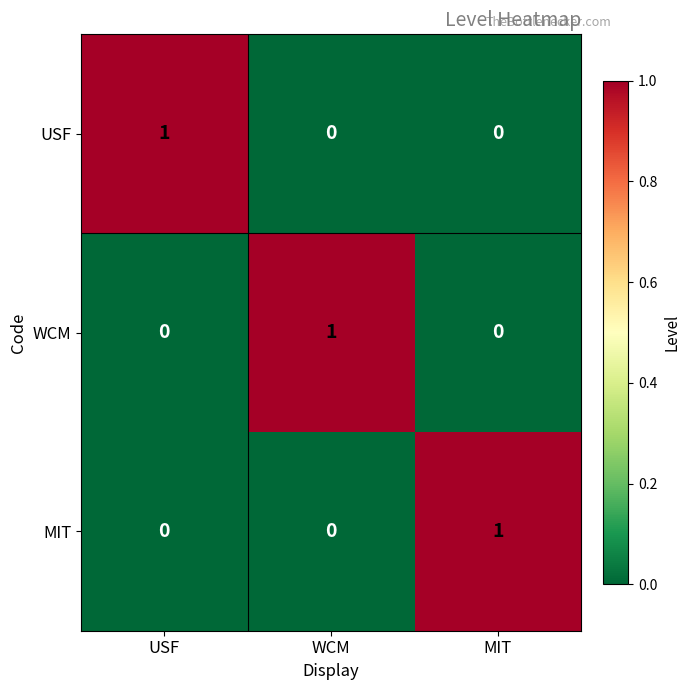

Reading left to right, extract all data points from this chart.

USF: 1	0	0
WCM: 0	1	0
MIT: 0	0	1